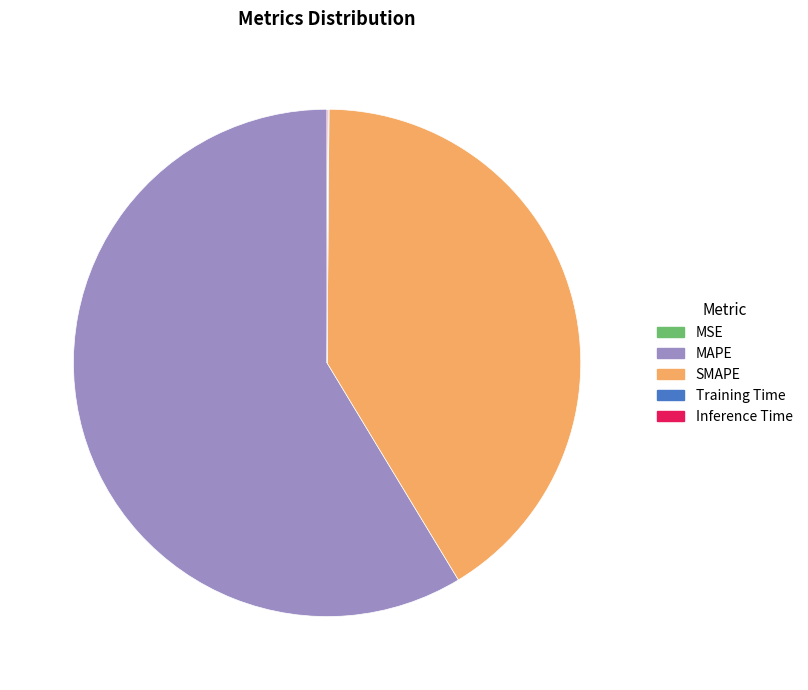

Between SMAPE and MAPE, which is larger?

MAPE